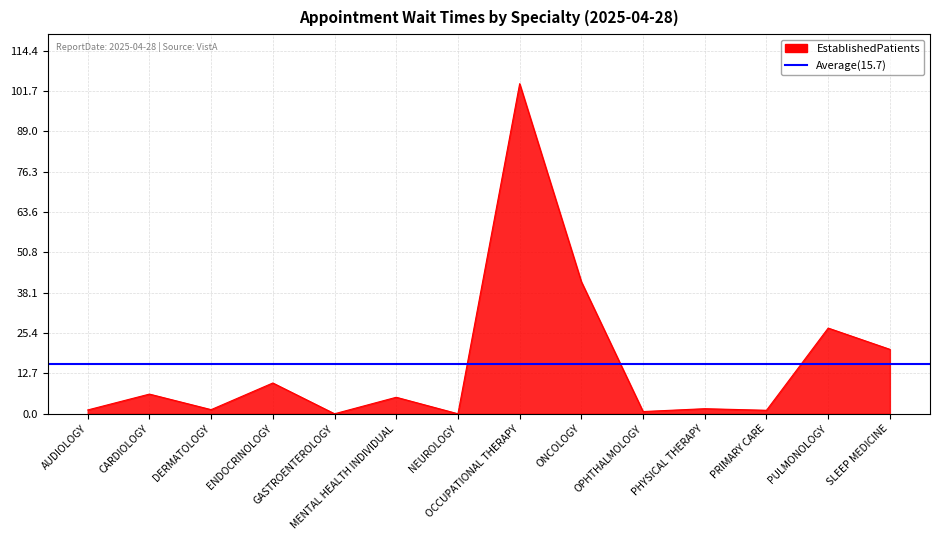

What position from the right is NEUROLOGY?

8